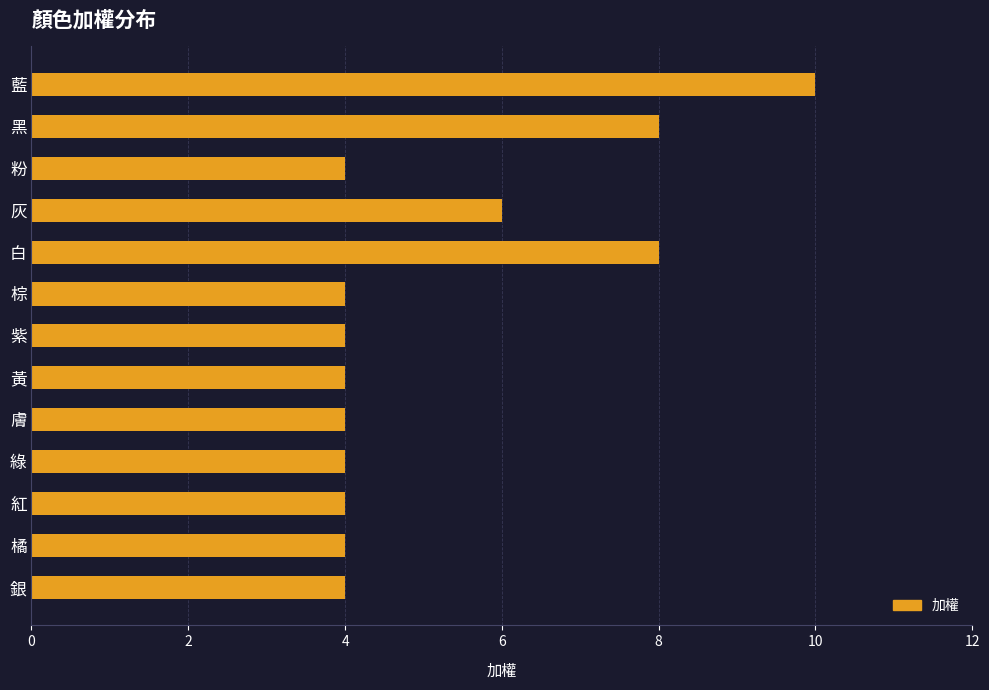

What is the minimum value shown in the chart?

4